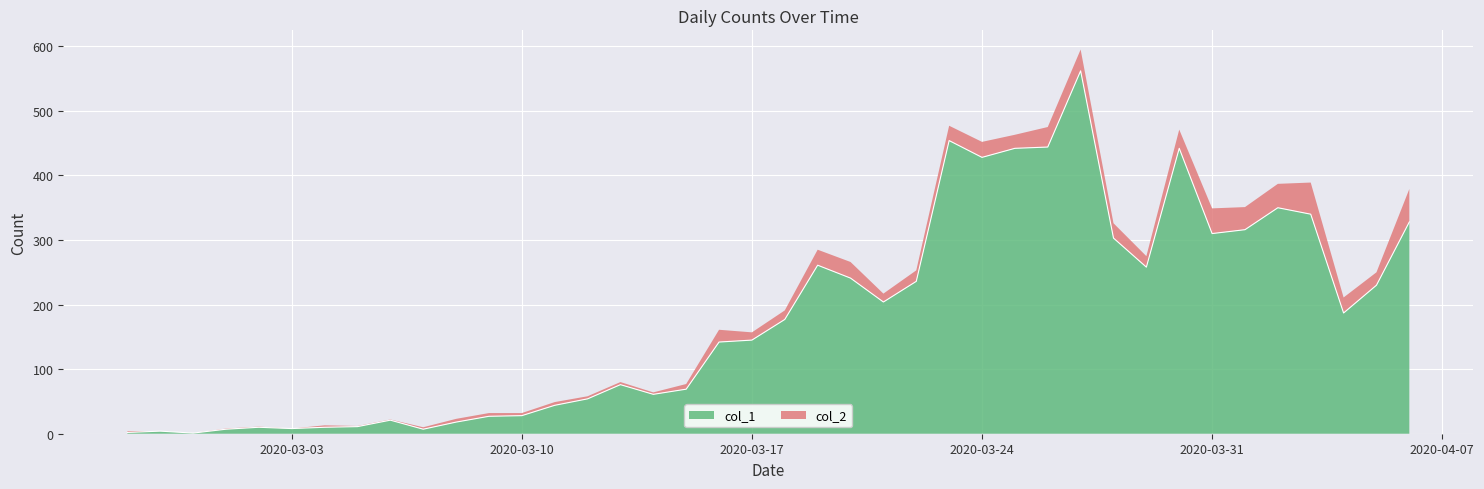

What is the difference between the values at 2020-03-16 and 2020-03-27?

420